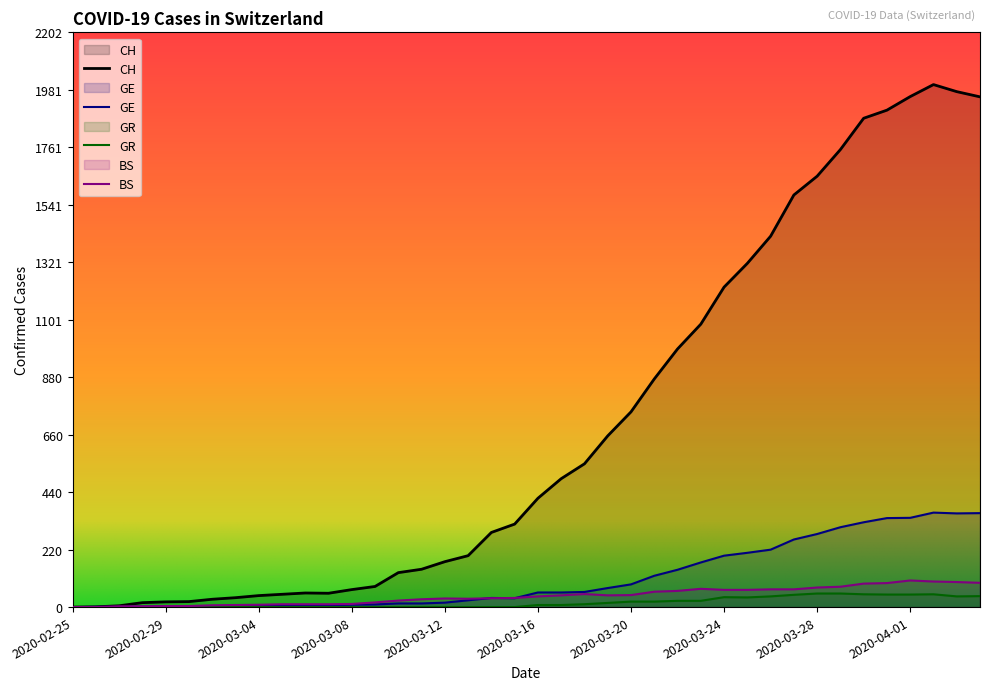

True or false: GE and BS cross at least once.

True